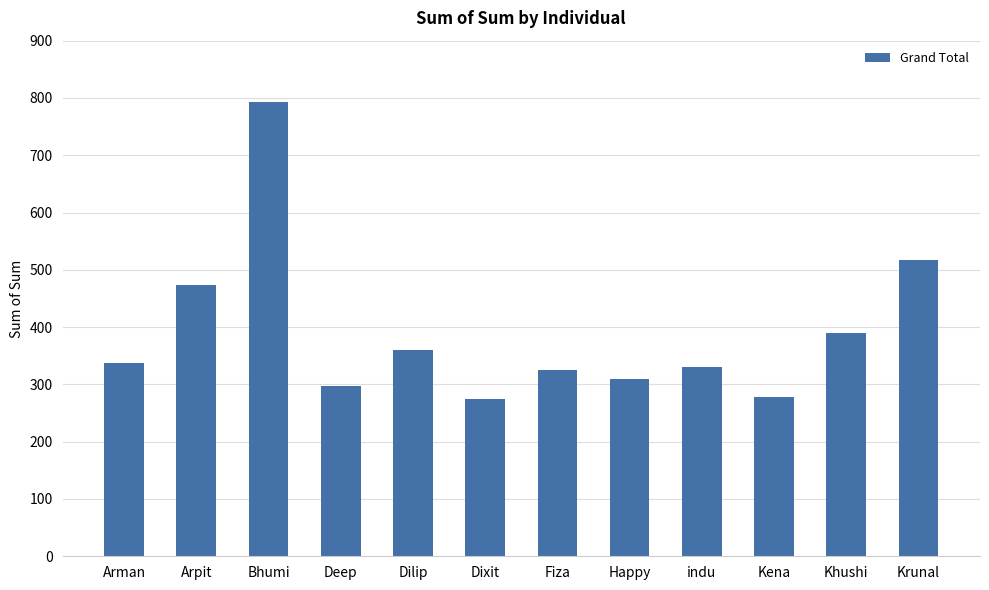

What is the value of the 11th bar from the left?

390